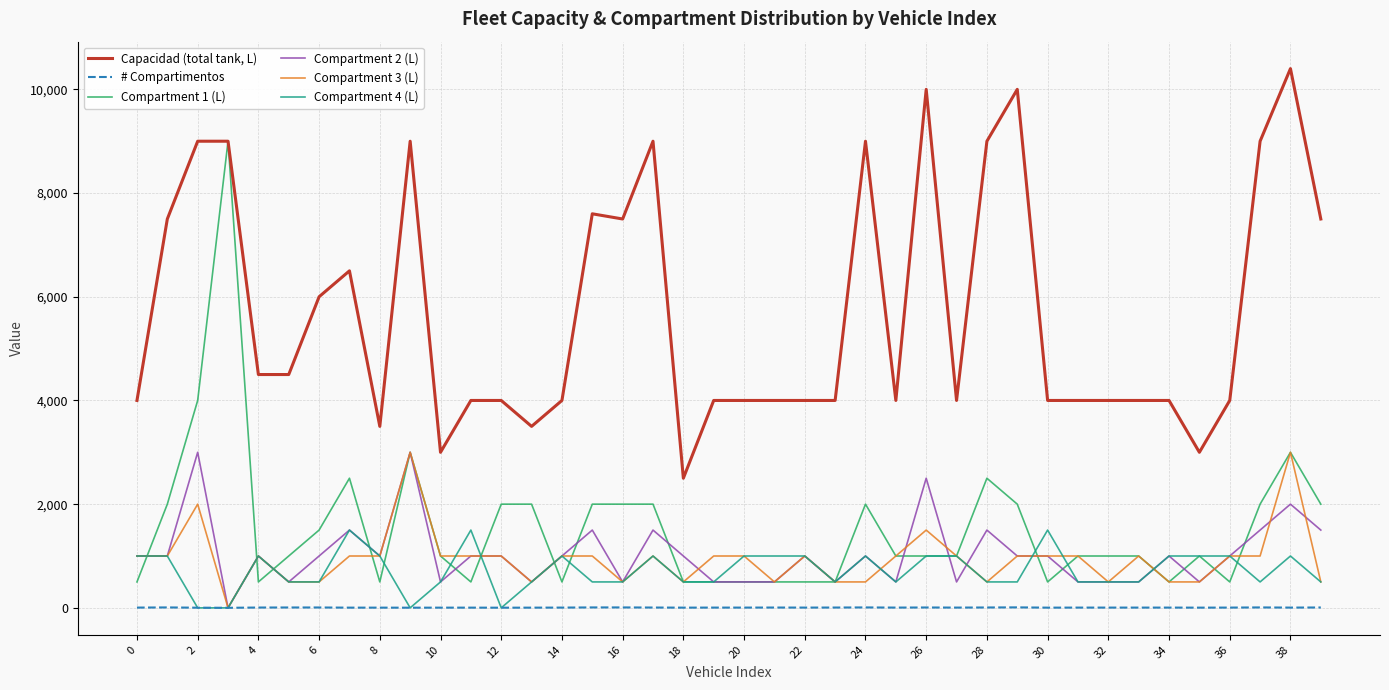

What is the maximum value shown in the chart?

10400